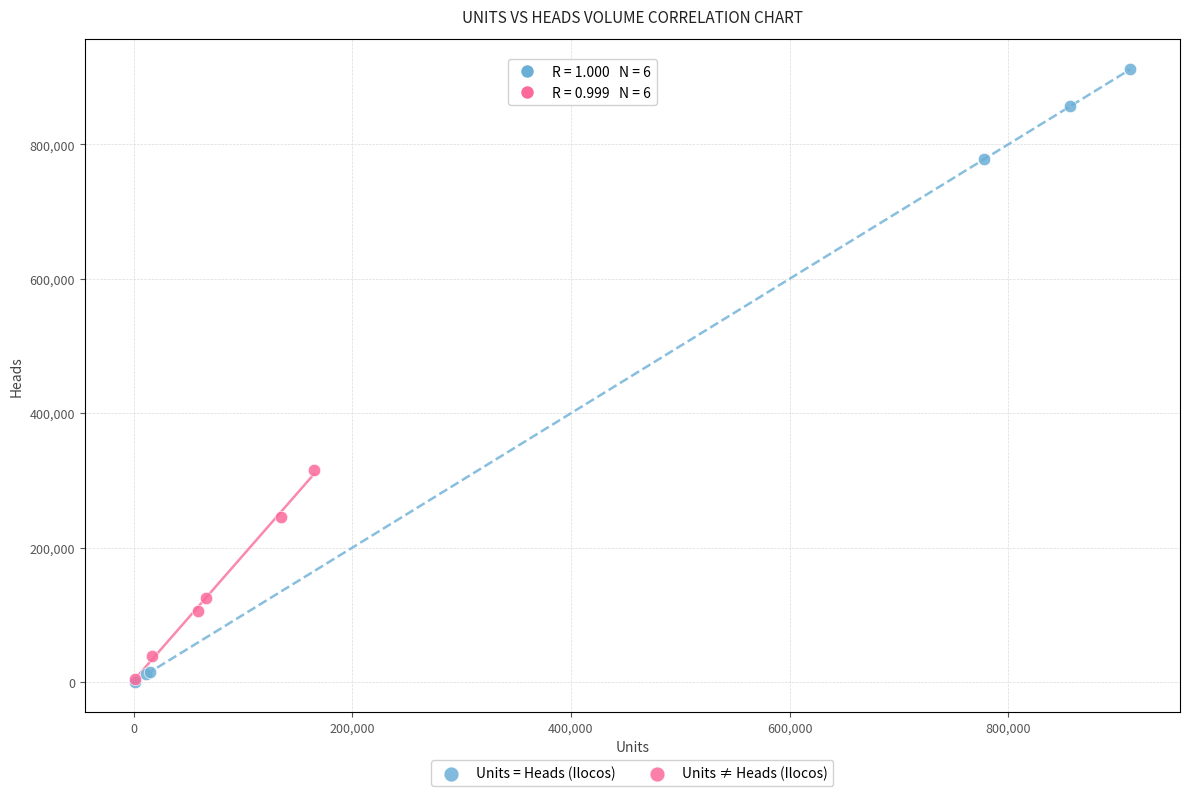

Which series has the widest spread of Y values?

Units = Heads (Ilocos)